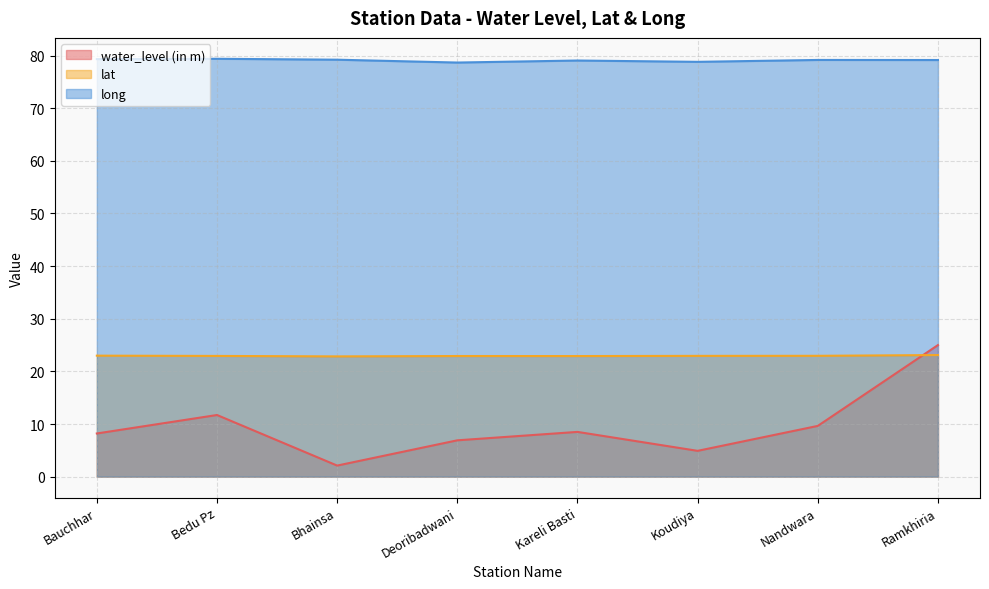

List the series in order of their overall mean, lowest first.

water_level (in m), lat, long